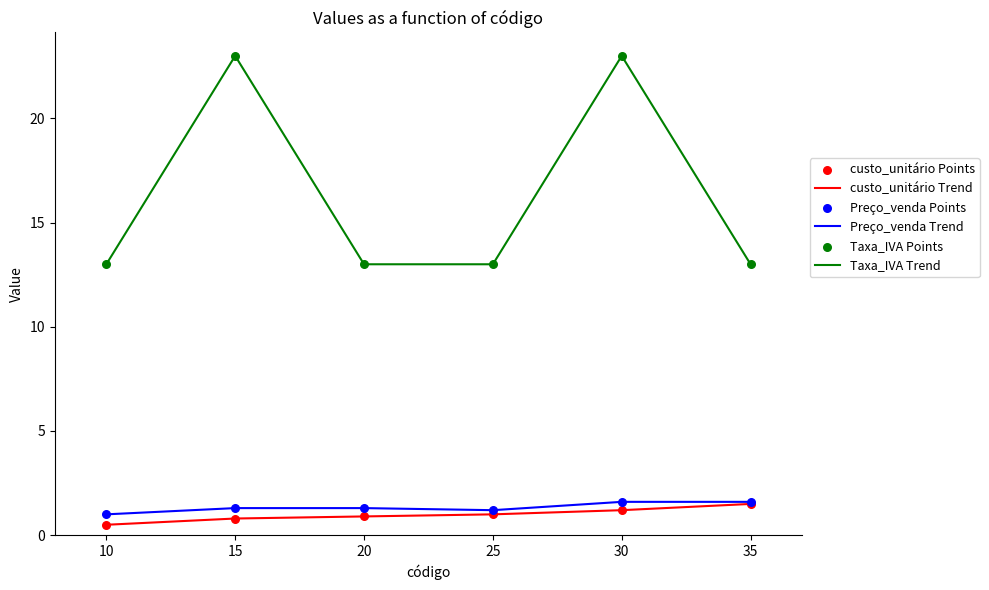

Is it true that custo_unitário Trend equals 0.9 at 20?

True